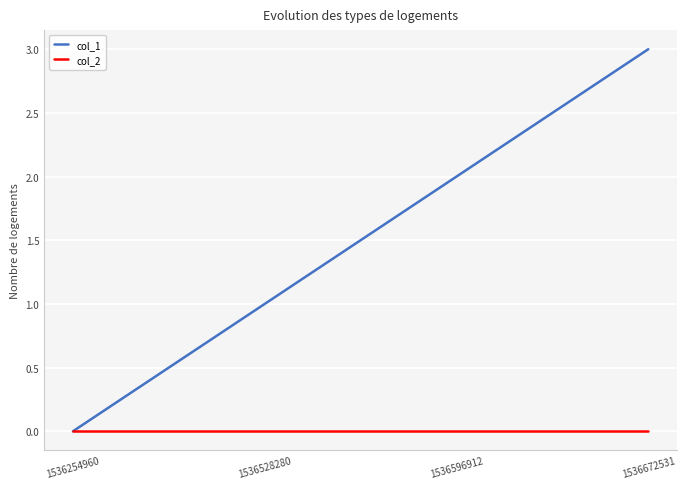

Is the value of col_2 at 1536596912 greater than the value of col_1 at 1536596912?

No